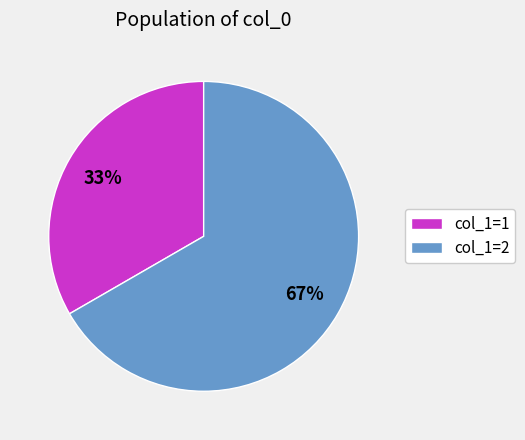

What is the ratio of the value at col_1=2 to the value at col_1=1?

2.0